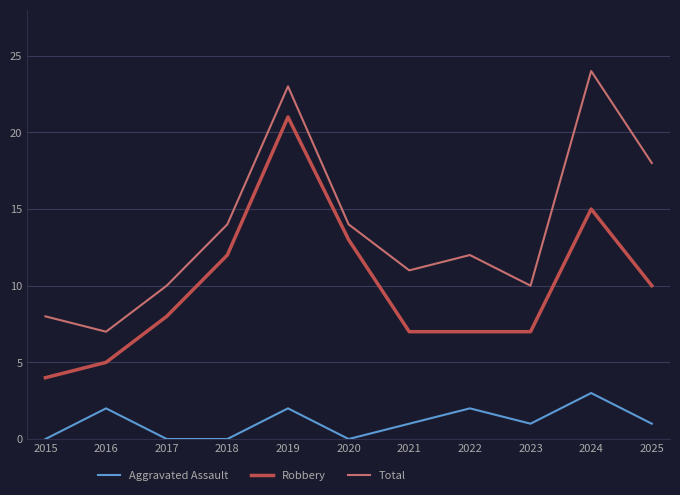

The Robbery series shows 4 at 2017. True or false?

False